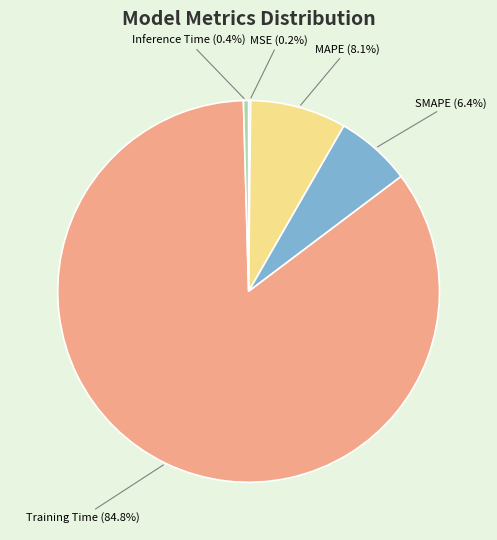

Is it true that Inference Time is 8% of the pie?

False